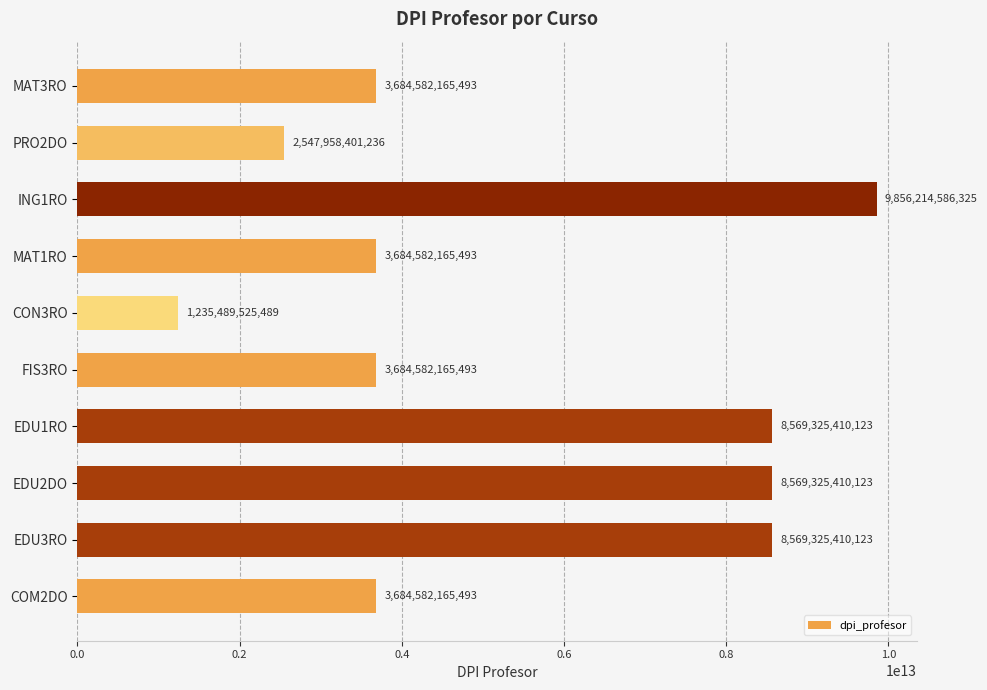

What value does the data have at MAT3RO, to the nearest 50?

3684582165500